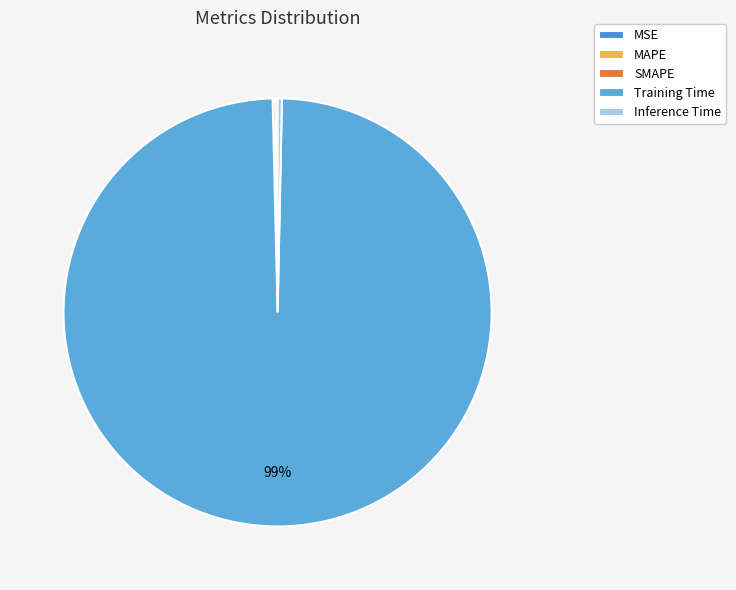

How many segments does this pie chart have?

5